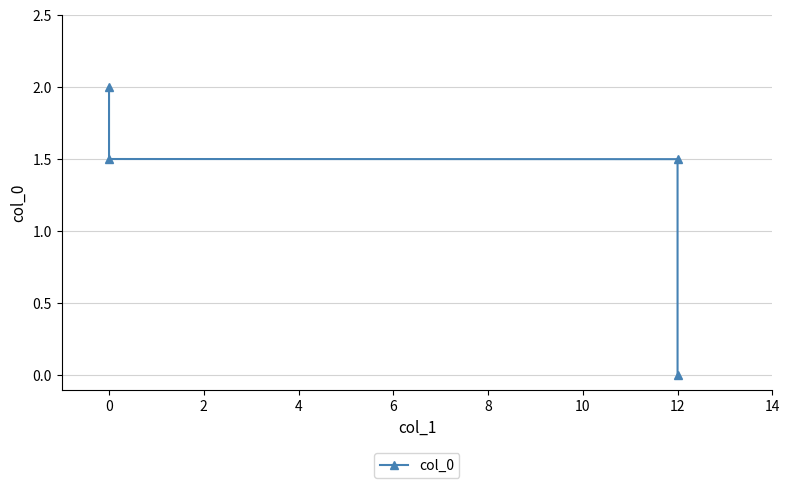

How many values are below 1?

1